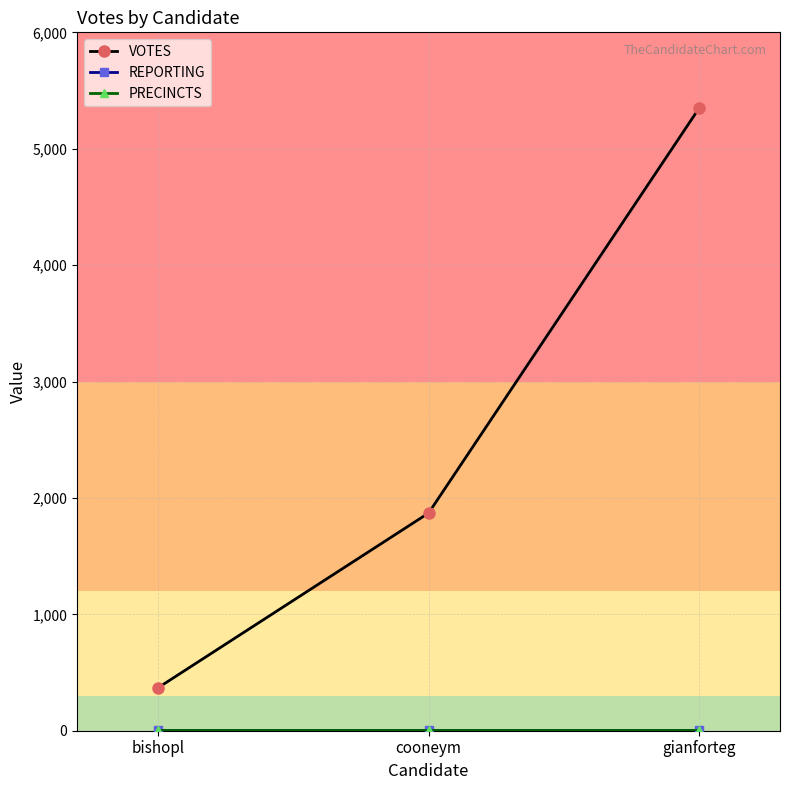

What is the total value across all series at cooneym?

1888